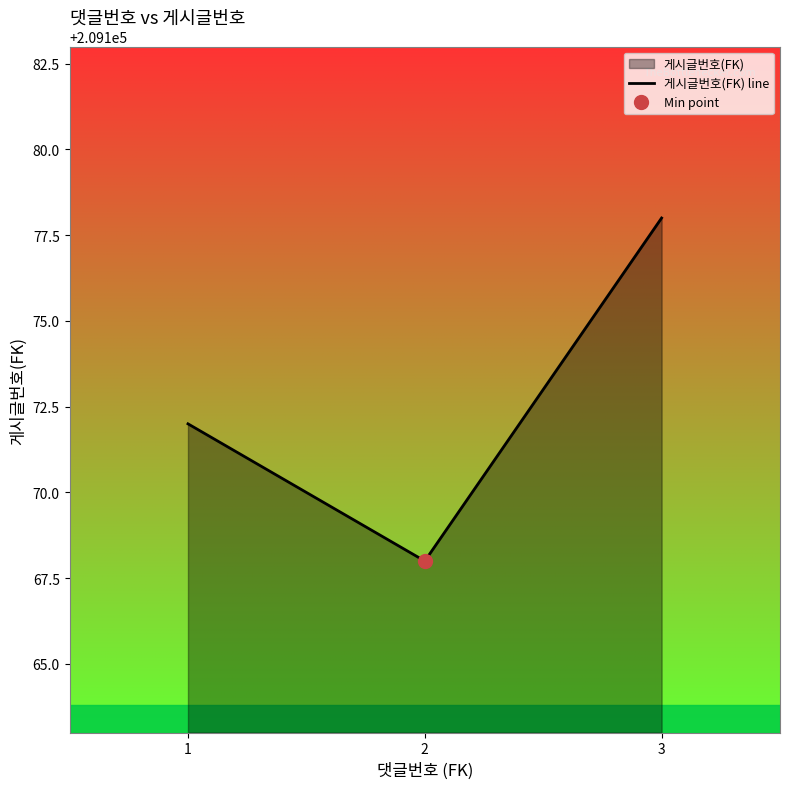

What is the difference between the maximum and second lowest values?

6